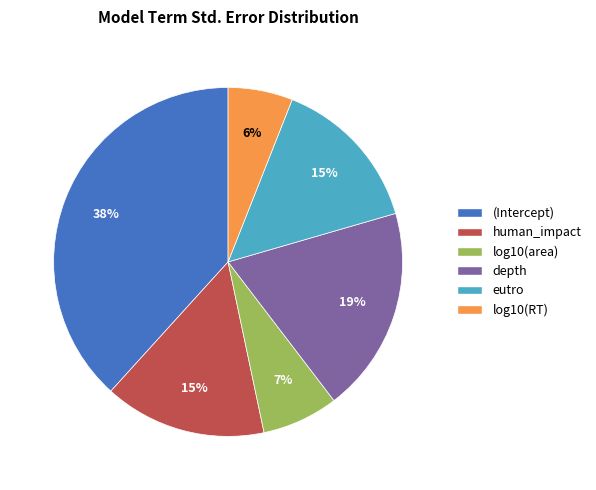

Which category has the smallest portion of the pie?

log10(RT)